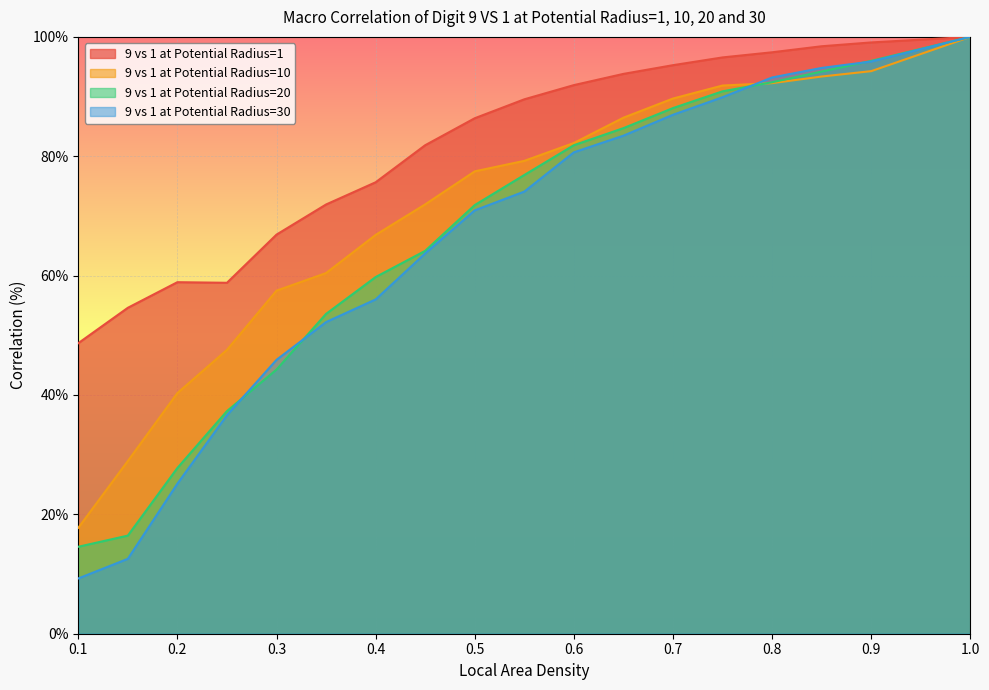

What position from the right is 0.7?

6